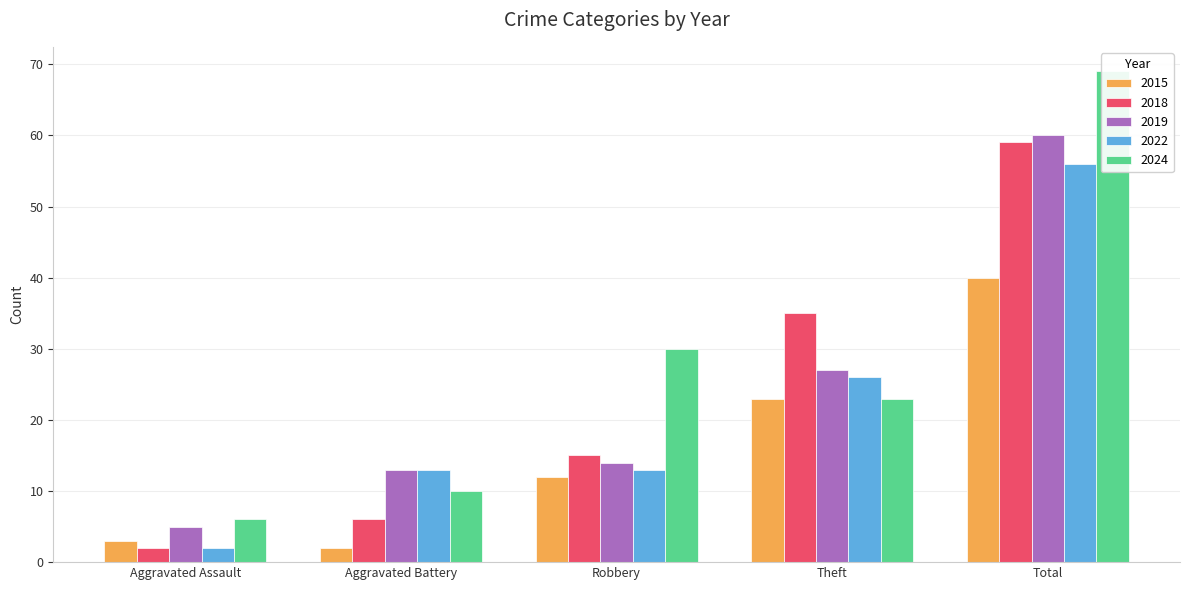

Is it true that 2019 equals 13 at Aggravated Battery?

True